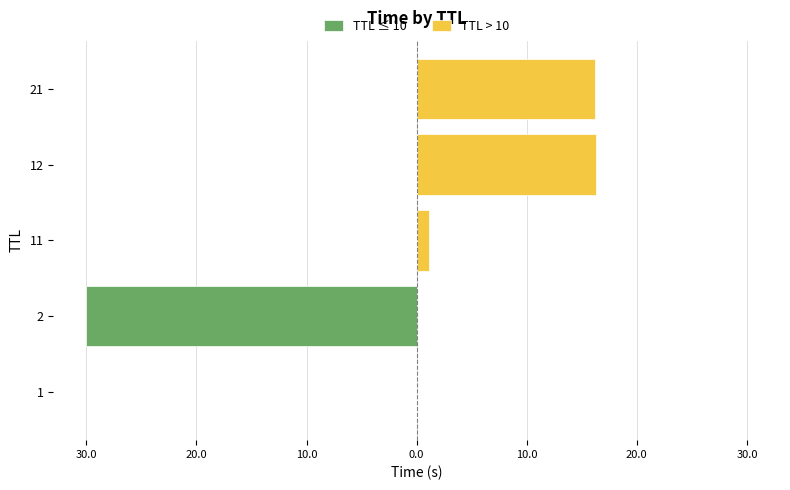

What is the label of the 5th bar from the right?

1